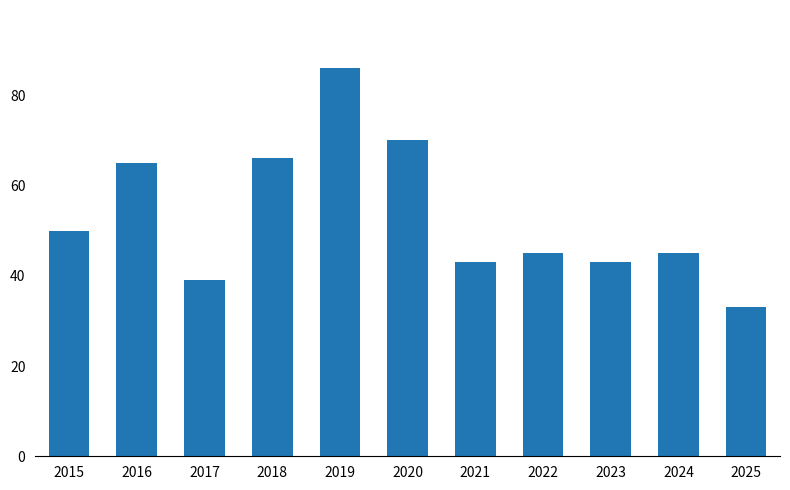

Between 2022 and 2023, which is larger?

2022